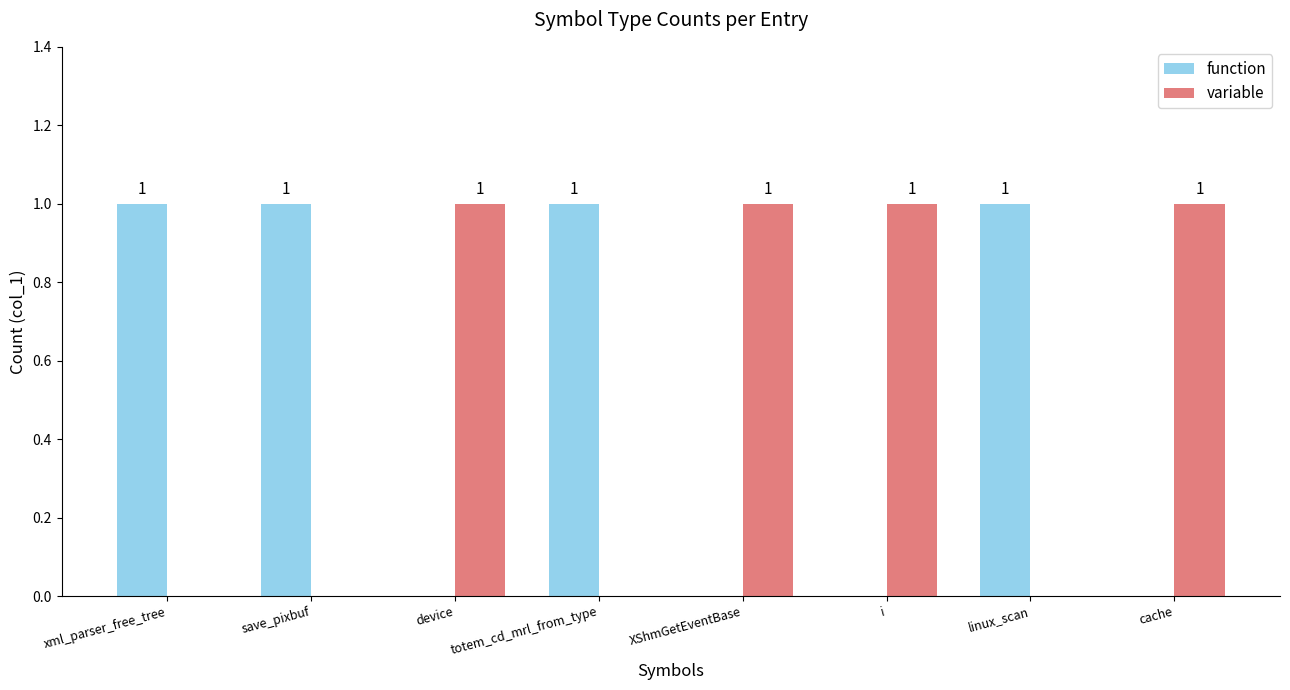

What is the maximum value shown in the chart?

1